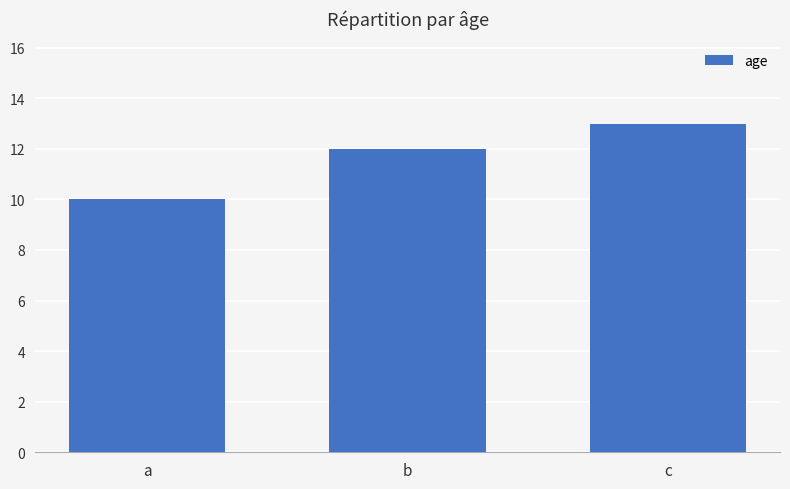

What is the sum of all values?

35